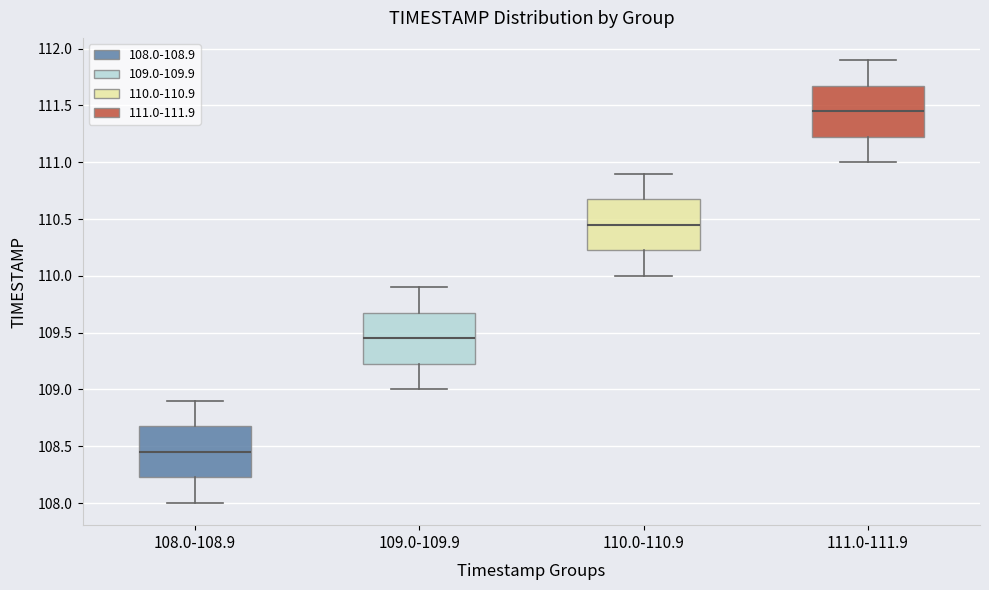

Reading left to right, transcribe this box plot: for each box, give where its median line is, the range the box spans, and where its two whiskers end, as read against the y-axis. The values are not printed on the chart, so give them approximately, as read against the axis.

108.0-108.9: median 108.45, box 108.25 to 108.70, whiskers 108.00 to 108.90
109.0-109.9: median 109.45, box 109.25 to 109.70, whiskers 109.00 to 109.90
110.0-110.9: median 110.45, box 110.25 to 110.70, whiskers 110.00 to 110.90
111.0-111.9: median 111.45, box 111.25 to 111.70, whiskers 111.00 to 111.90